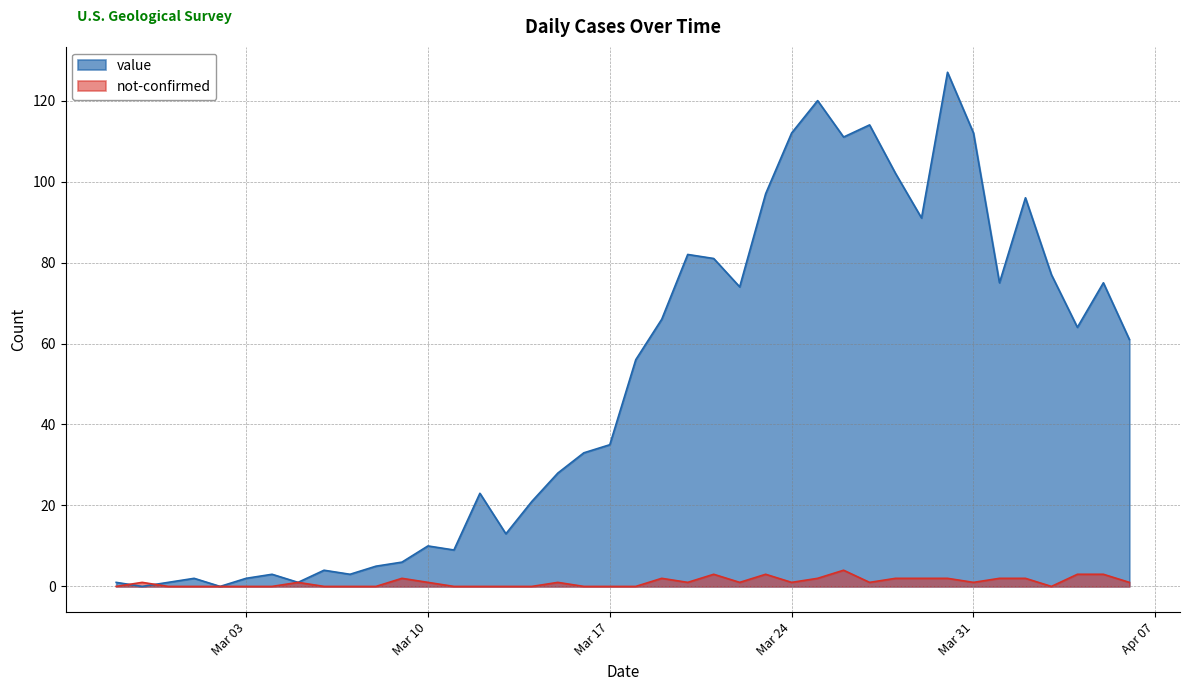

What are all the series names shown in the legend?

value, not-confirmed